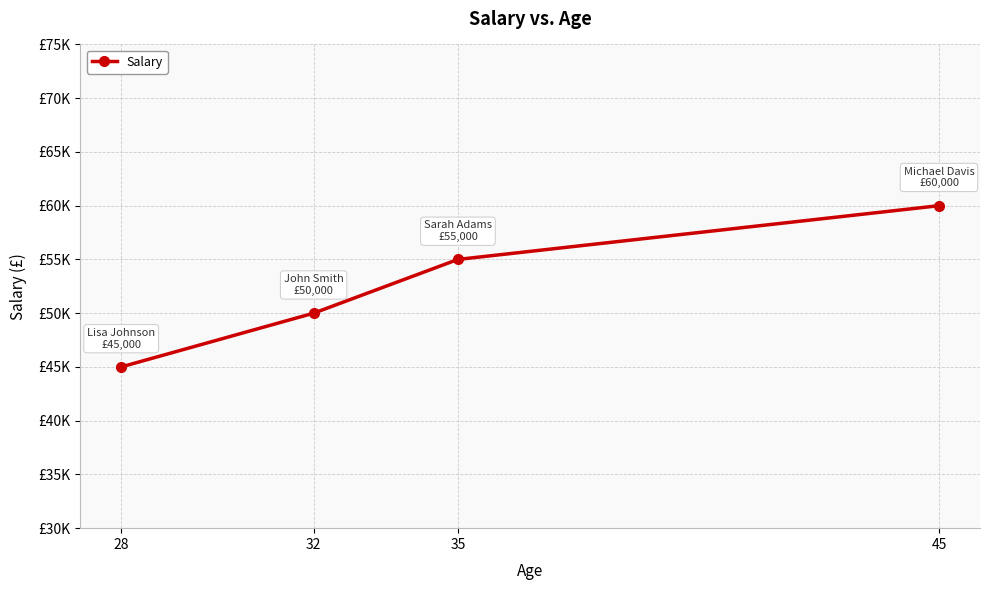

At which category does the chart reach its peak across all series?

45